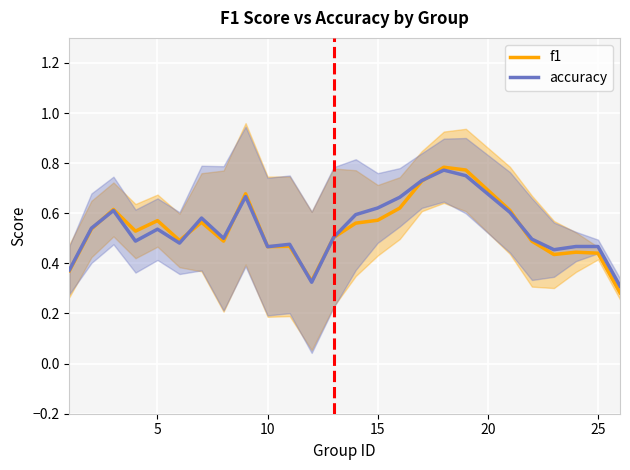

What is the average value of the f1 series?

0.5